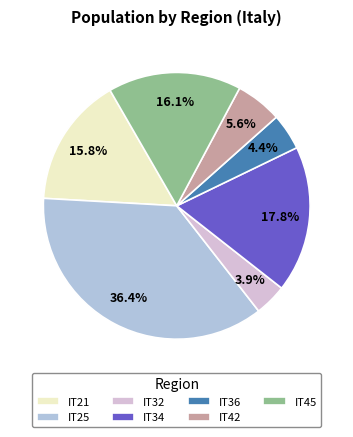

To the nearest percent, what percentage of the pie is IT25?

36%